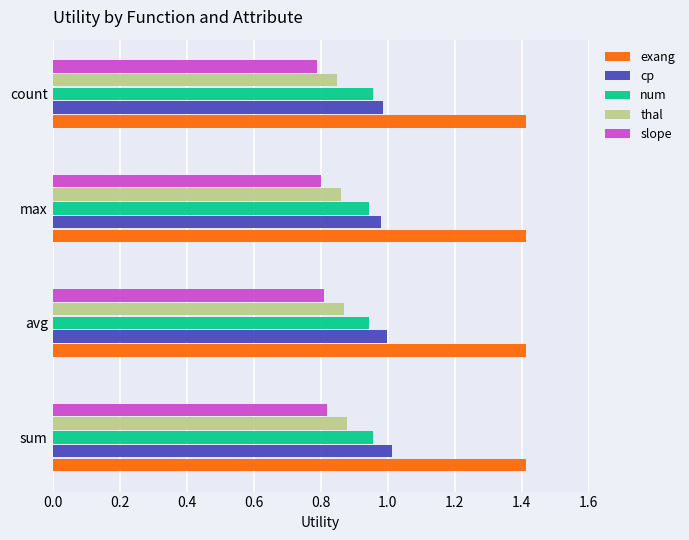

What is the sum of the num values at count and avg?

1.9